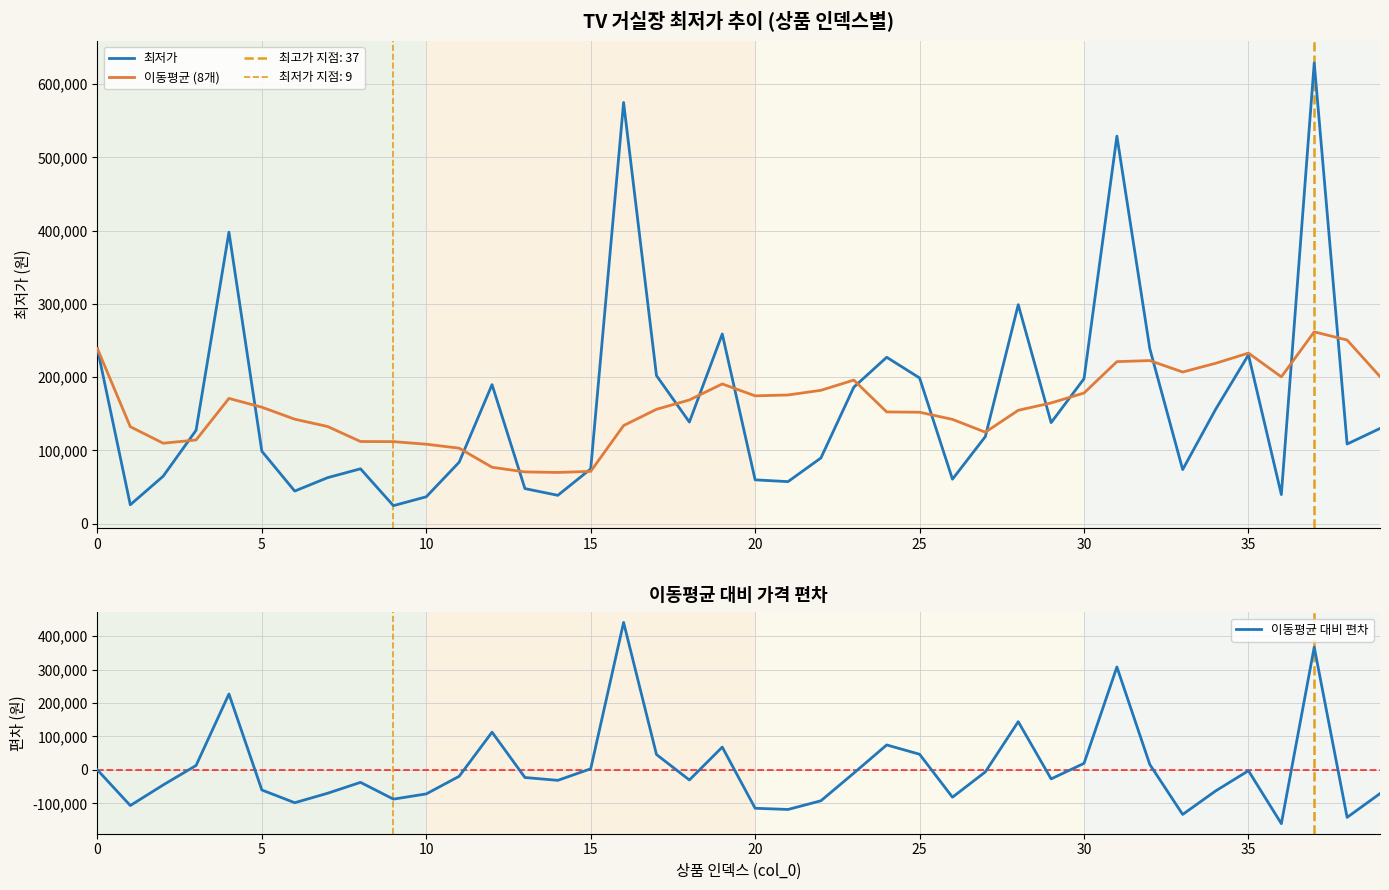

True or false: 이동평균 (8개) has more than 0 interior local peaks.

True